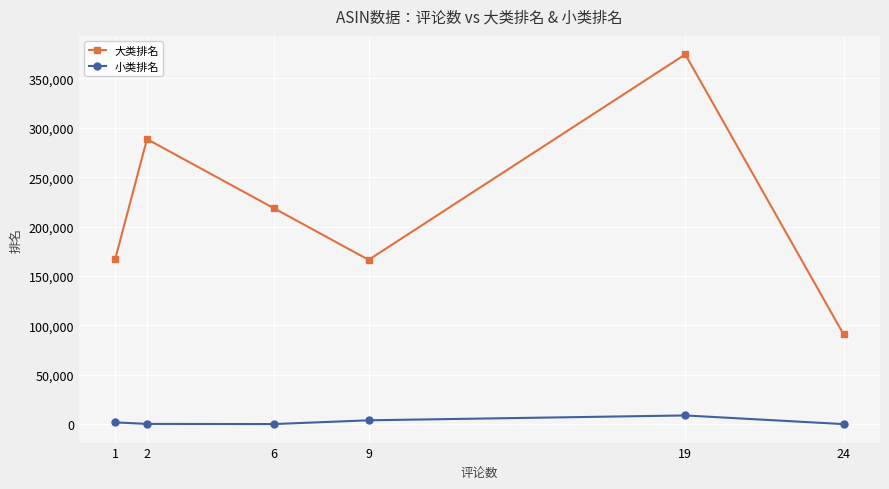

How many lines are shown in the chart?

2